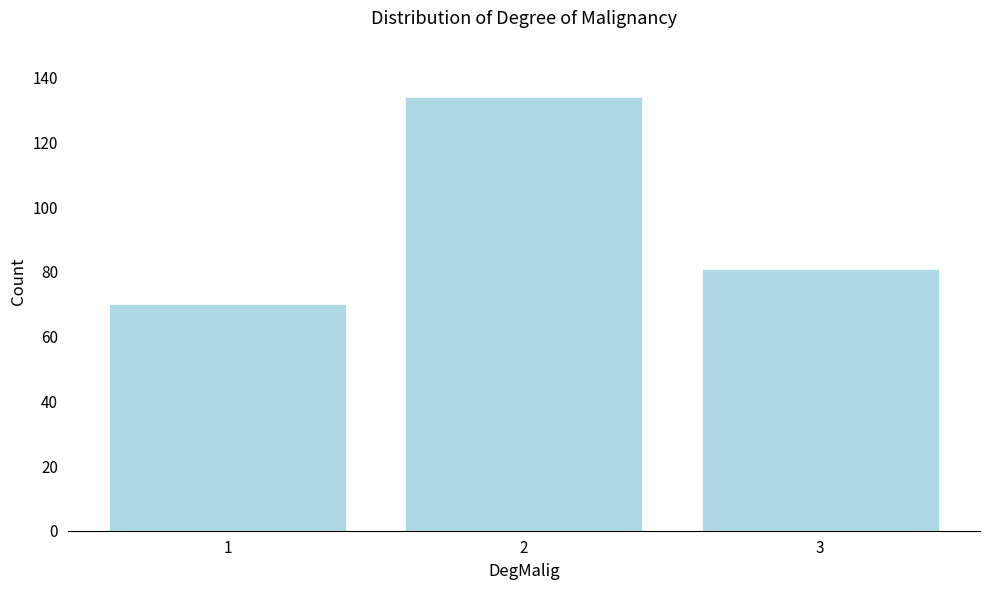

Reading left to right, transcribe all the data shown in this chart.

70	134	81